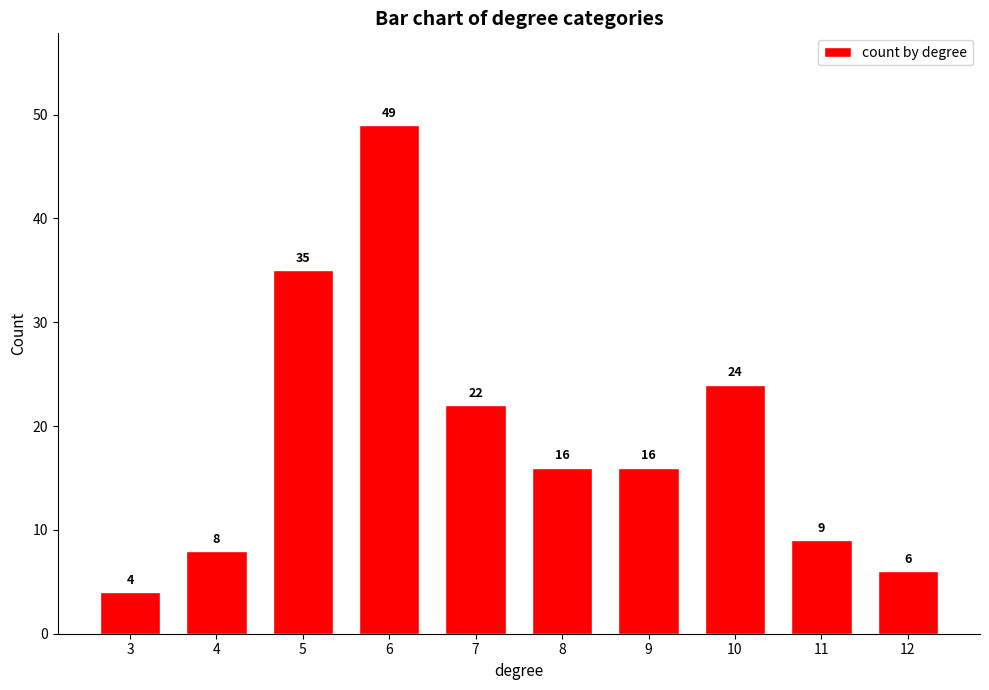

How many series are shown in this chart?

1